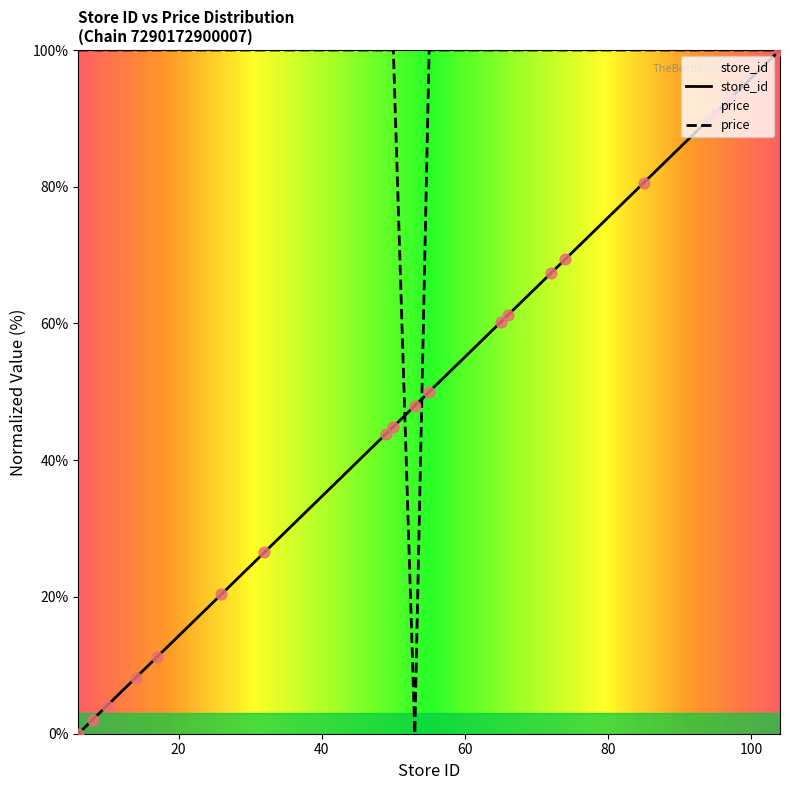

Which series has the largest Y range (max minus min)?

store_id